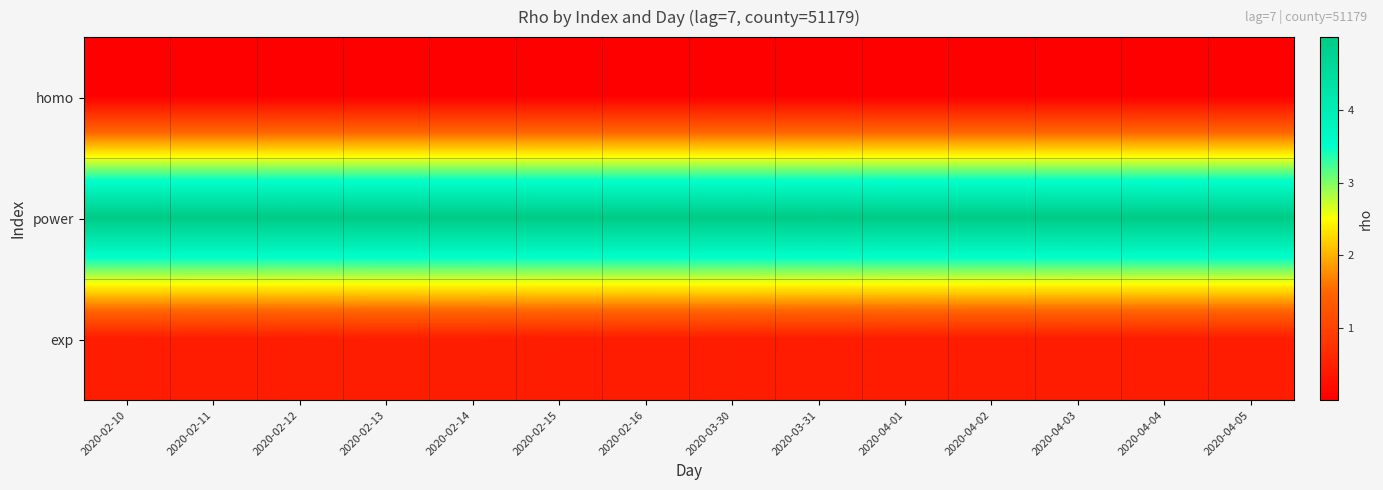

Reading left to right, what are all the values shown in this chart?

homo: 2020-02-10=0.0	2020-02-11=0.0	2020-02-12=0.0	2020-02-13=0.0	2020-02-14=0.0	2020-02-15=0.0	2020-02-16=0.0	2020-03-30=0.0	2020-03-31=0.0	2020-04-01=0.0	2020-04-02=0.0	2020-04-03=0.0	2020-04-04=0.0	2020-04-05=0.0
power: 2020-02-10=5.0	2020-02-11=5.0	2020-02-12=5.0	2020-02-13=5.0	2020-02-14=5.0	2020-02-15=5.0	2020-02-16=5.0	2020-03-30=5.0	2020-03-31=5.0	2020-04-01=5.0	2020-04-02=5.0	2020-04-03=5.0	2020-04-04=5.0	2020-04-05=5.0
exp: 2020-02-10=0.4	2020-02-11=0.4	2020-02-12=0.4	2020-02-13=0.5	2020-02-14=0.5	2020-02-15=0.4	2020-02-16=0.4	2020-03-30=0.4	2020-03-31=0.4	2020-04-01=0.4	2020-04-02=0.4	2020-04-03=0.4	2020-04-04=0.4	2020-04-05=0.4